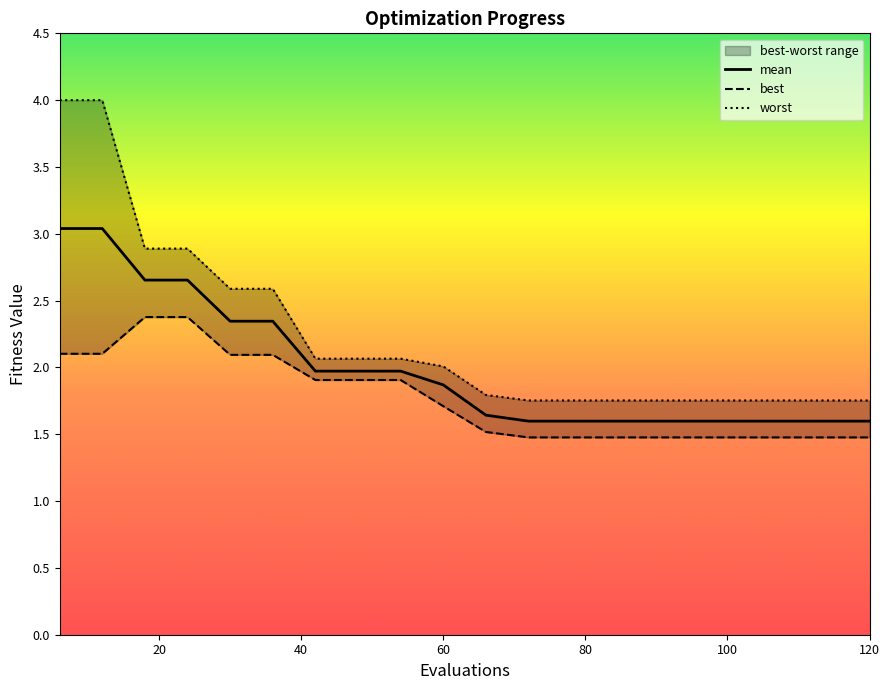

Reading left to right, extract all data points from this chart.

mean: 3.0	3.0	2.7	2.7	2.3	2.3	2.0	2.0	2.0	1.9	1.6	1.6	1.6	1.6	1.6	1.6	1.6	1.6	1.6	1.6
best: 2.1	2.1	2.4	2.4	2.1	2.1	1.9	1.9	1.9	1.7	1.5	1.5	1.5	1.5	1.5	1.5	1.5	1.5	1.5	1.5
worst: 4.0	4.0	2.9	2.9	2.6	2.6	2.1	2.1	2.1	2.0	1.8	1.8	1.8	1.8	1.8	1.8	1.8	1.8	1.8	1.8